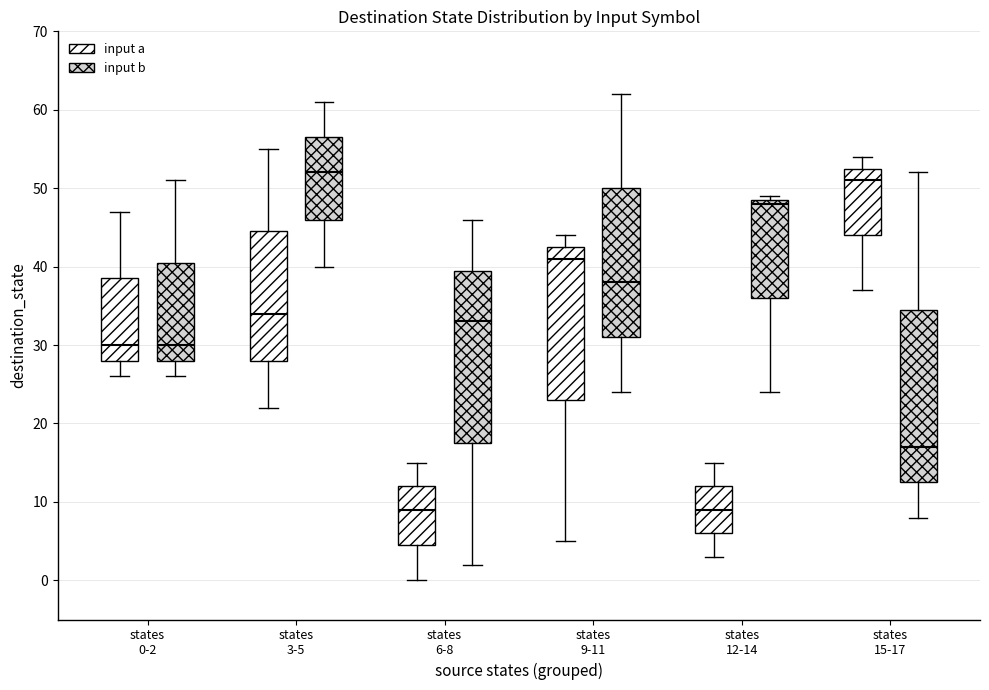

Reading left to right, transcribe this box plot: for each box, give where its median line is, the range the box spans, and where its two whiskers end, as read against the y-axis. The values are not printed on the chart, so give them approximately, as read against the axis.

states 0-2 (input a): median 30, box 28 to 39, whiskers 26 to 47
states 0-2 (input b): median 30, box 28 to 41, whiskers 26 to 51
states 3-5 (input a): median 34, box 28 to 45, whiskers 22 to 55
states 3-5 (input b): median 52, box 46 to 57, whiskers 40 to 61
states 6-8 (input a): median 9, box 5 to 12, whiskers 0 to 15
states 6-8 (input b): median 33, box 18 to 40, whiskers 2 to 46
states 9-11 (input a): median 41, box 23 to 43, whiskers 5 to 44
states 9-11 (input b): median 38, box 31 to 50, whiskers 24 to 62
states 12-14 (input a): median 9, box 6 to 12, whiskers 3 to 15
states 12-14 (input b): median 48, box 36 to 49, whiskers 24 to 49 (just above the box's upper edge)
states 15-17 (input a): median 51, box 44 to 53, whiskers 37 to 54
states 15-17 (input b): median 17, box 13 to 35, whiskers 8 to 52